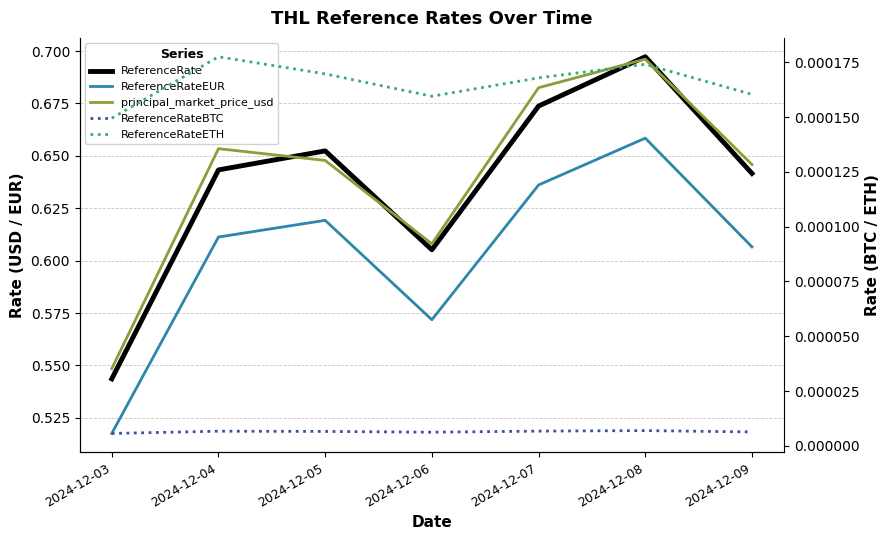

What is the value of the ReferenceRateEUR point at the 4th from the left?

0.6